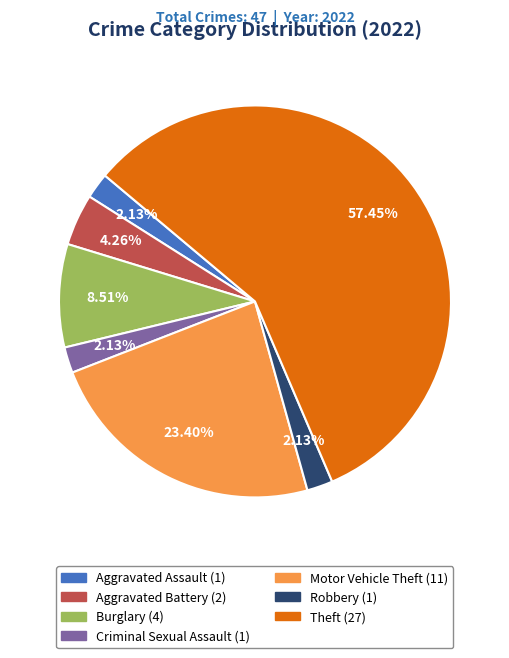

True or false: Burglary accounts for 21% of the total.

False